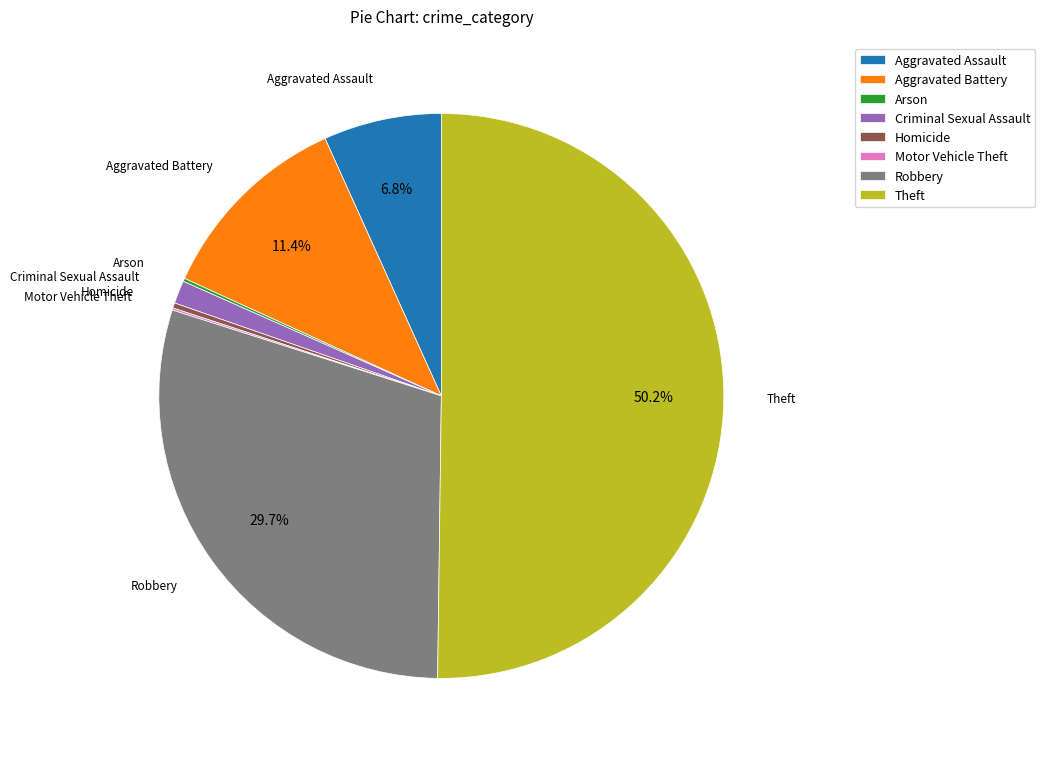

Combined, what portion of the pie is Theft and Aggravated Battery?

61.6%